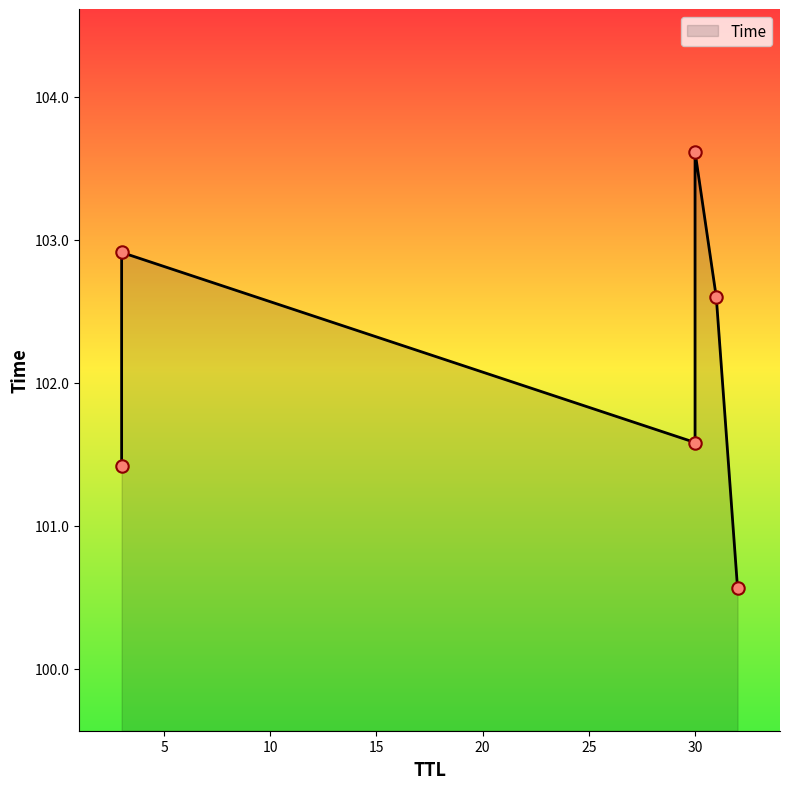

What is the change in value from 32 to 31?

+2.0